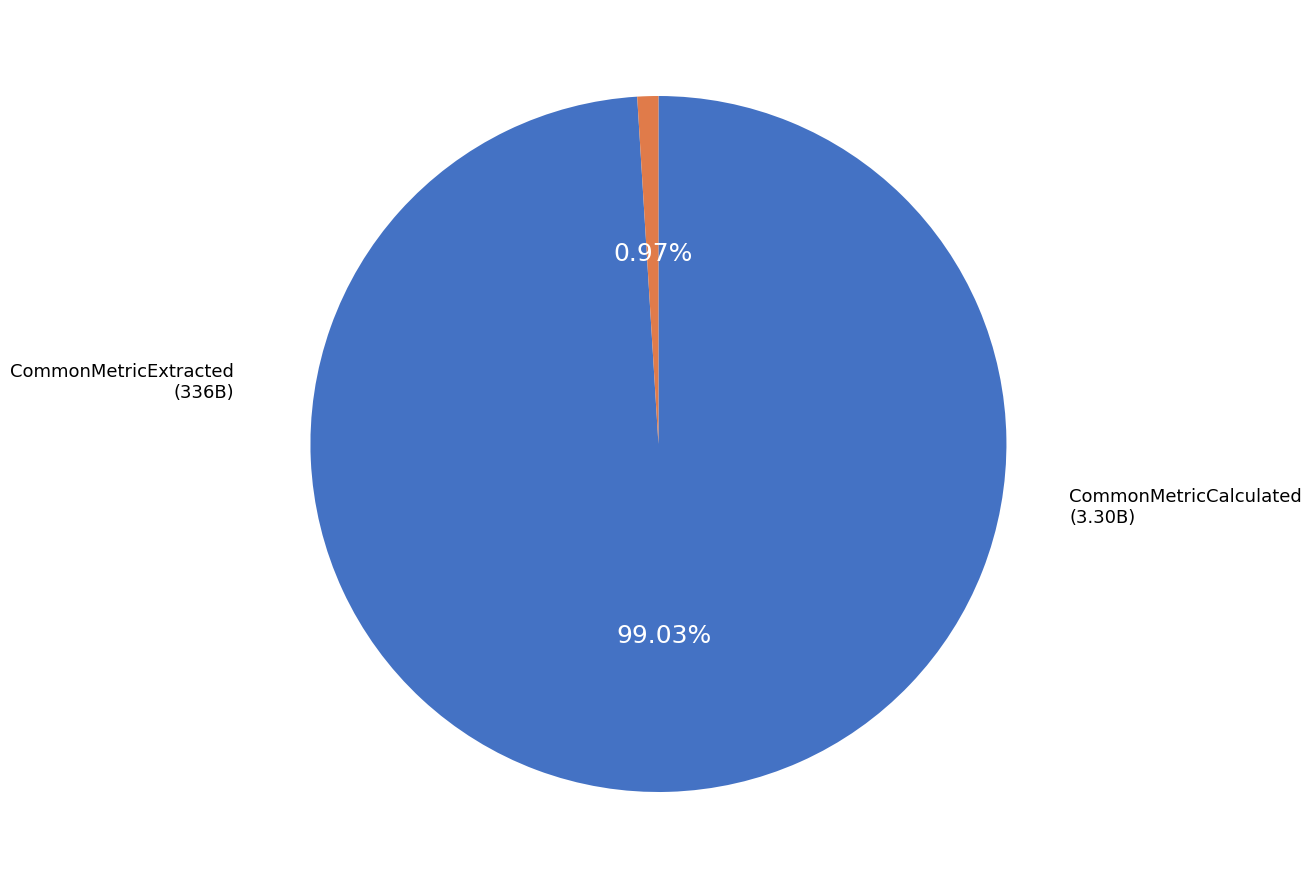

Does any single category account for the majority?

Yes